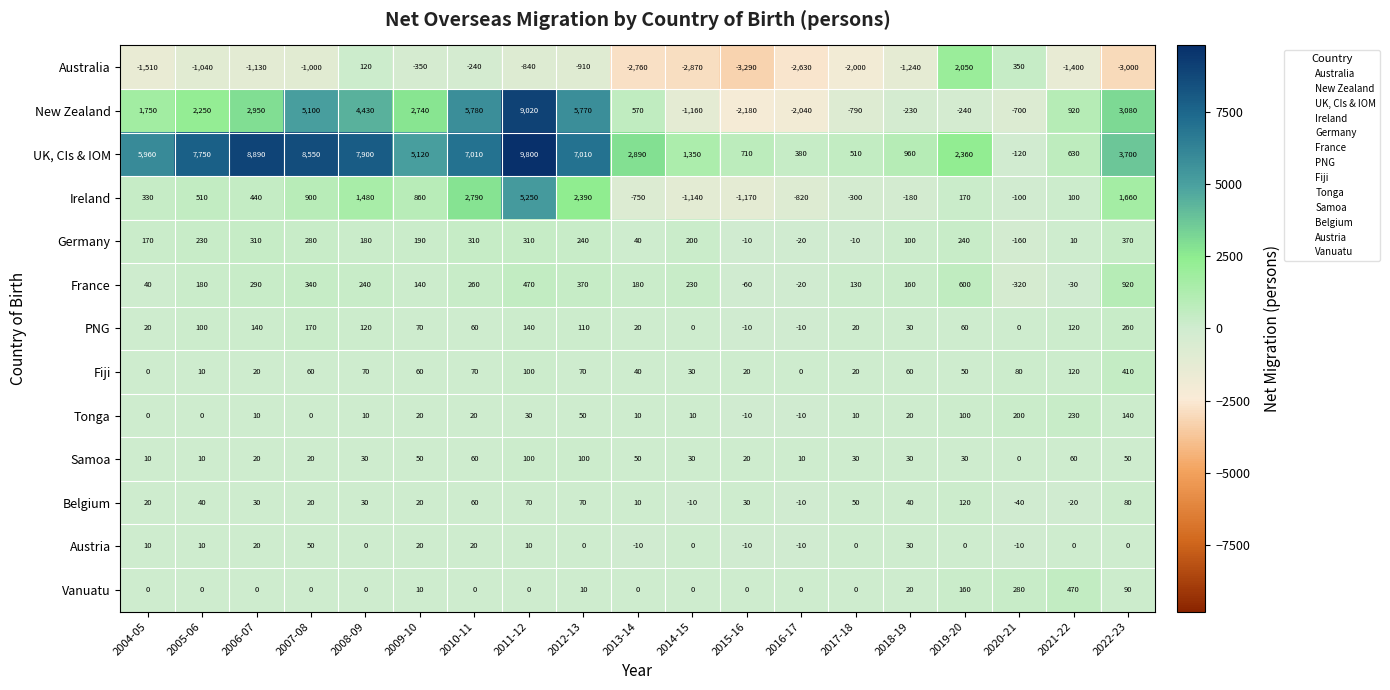

What is the difference between the highest and lowest values at 2016-17?

3010